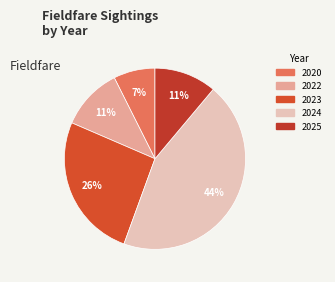

What is the smallest slice in the pie chart?

2020